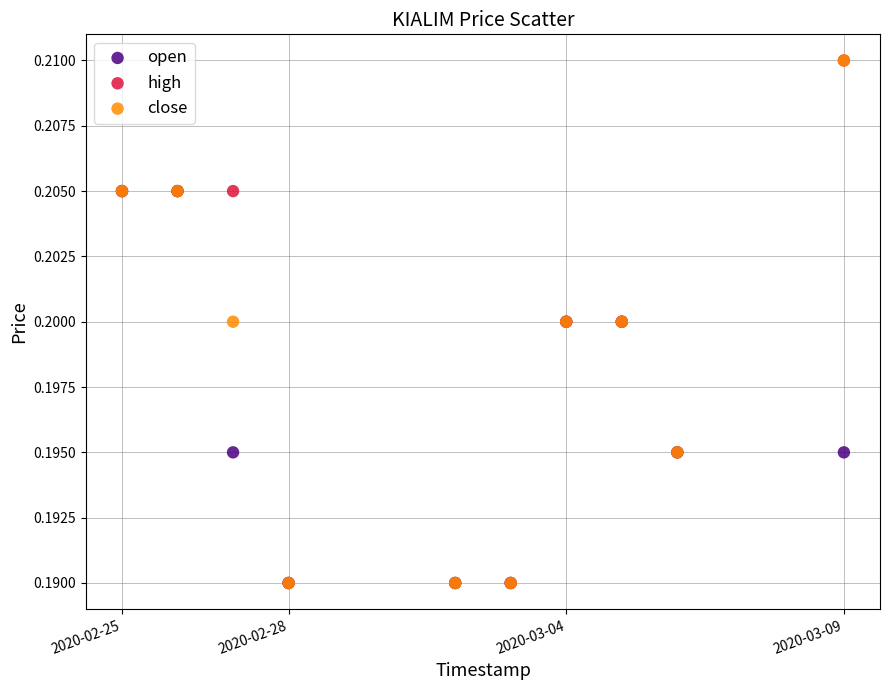

What are all the series names shown in the legend?

open, high, close